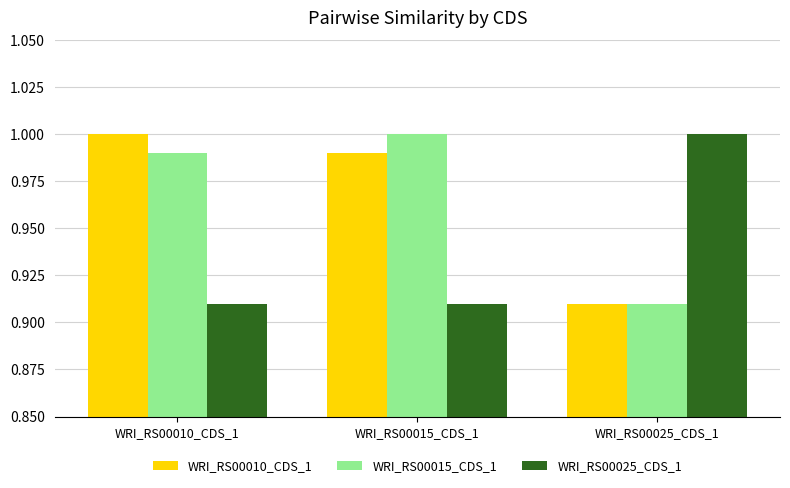

What is the difference between the WRI_RS00015_CDS_1 values at WRI_RS00025_CDS_1 and WRI_RS00010_CDS_1?

0.1